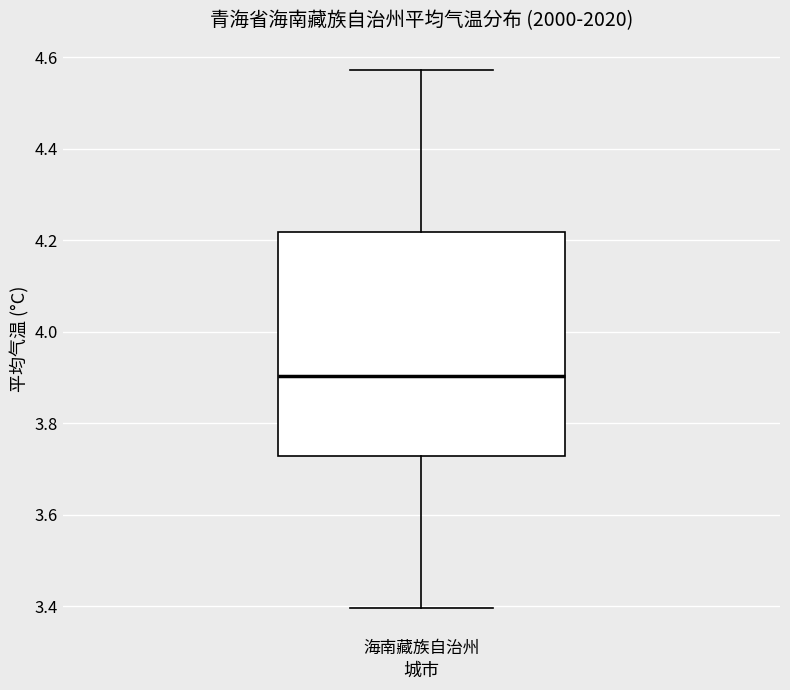

Where is the lower edge of the box for 海南藏族自治州 on the y-axis? The values are not printed on the chart, so give them approximately, as read against the axis.

3.72